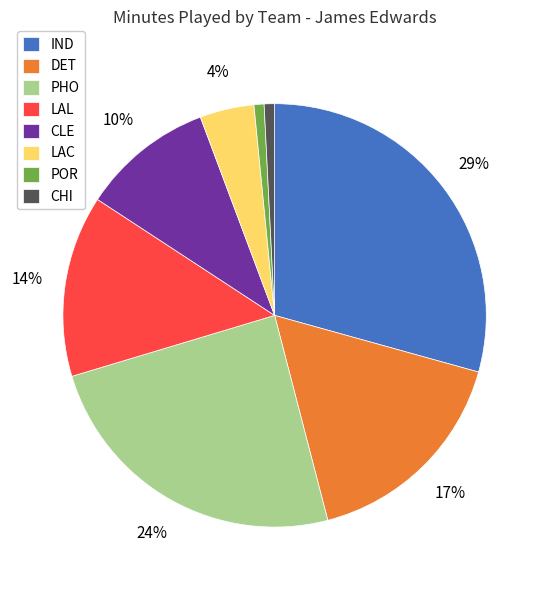

To the nearest percent, what is the average slice percentage?

12%